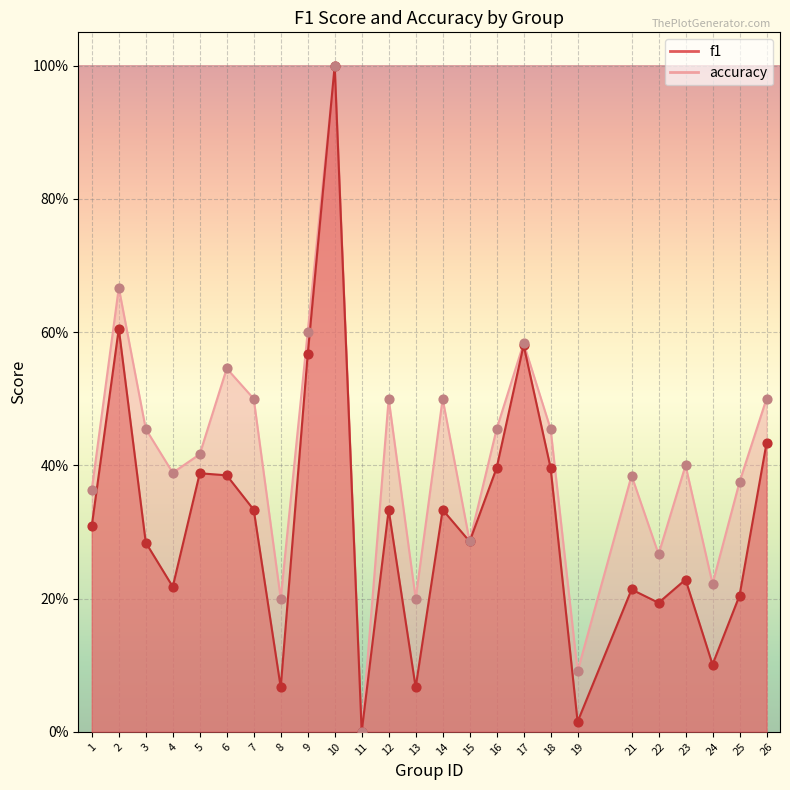

Which series contains the lowest Y value?

f1